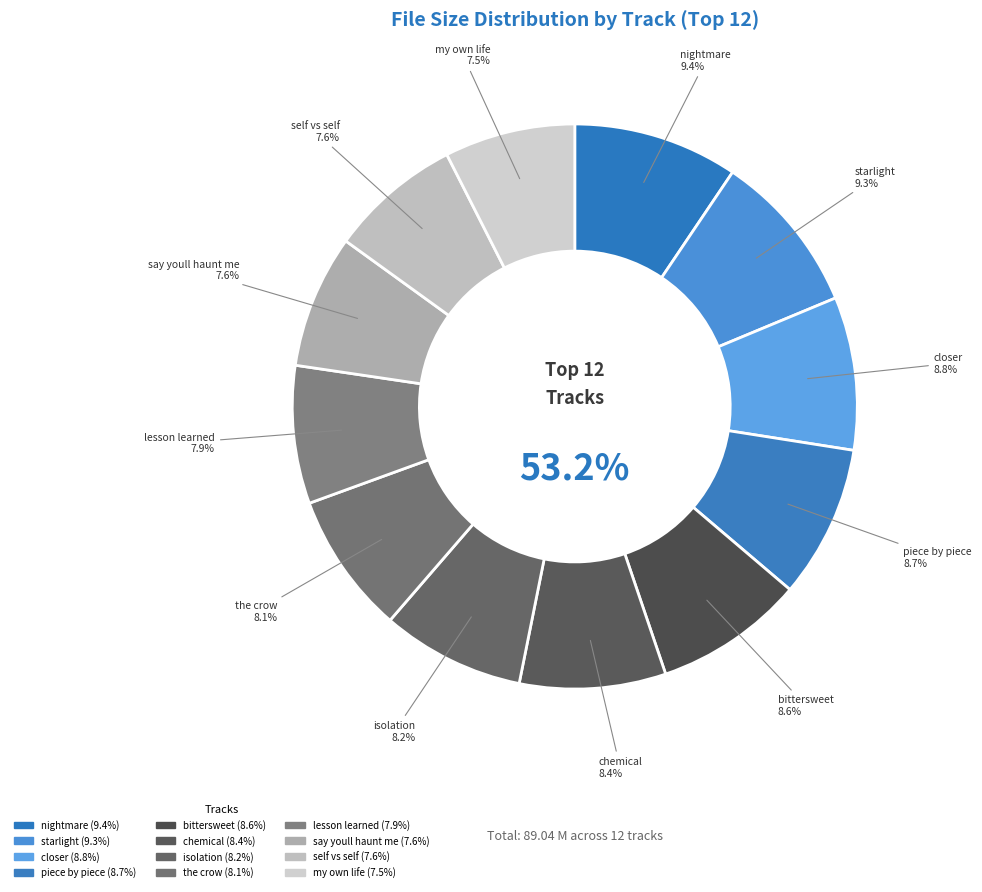

What is the change in value from avenged_sevenfold - nightmare to shinedown - the_crow?

-1.2